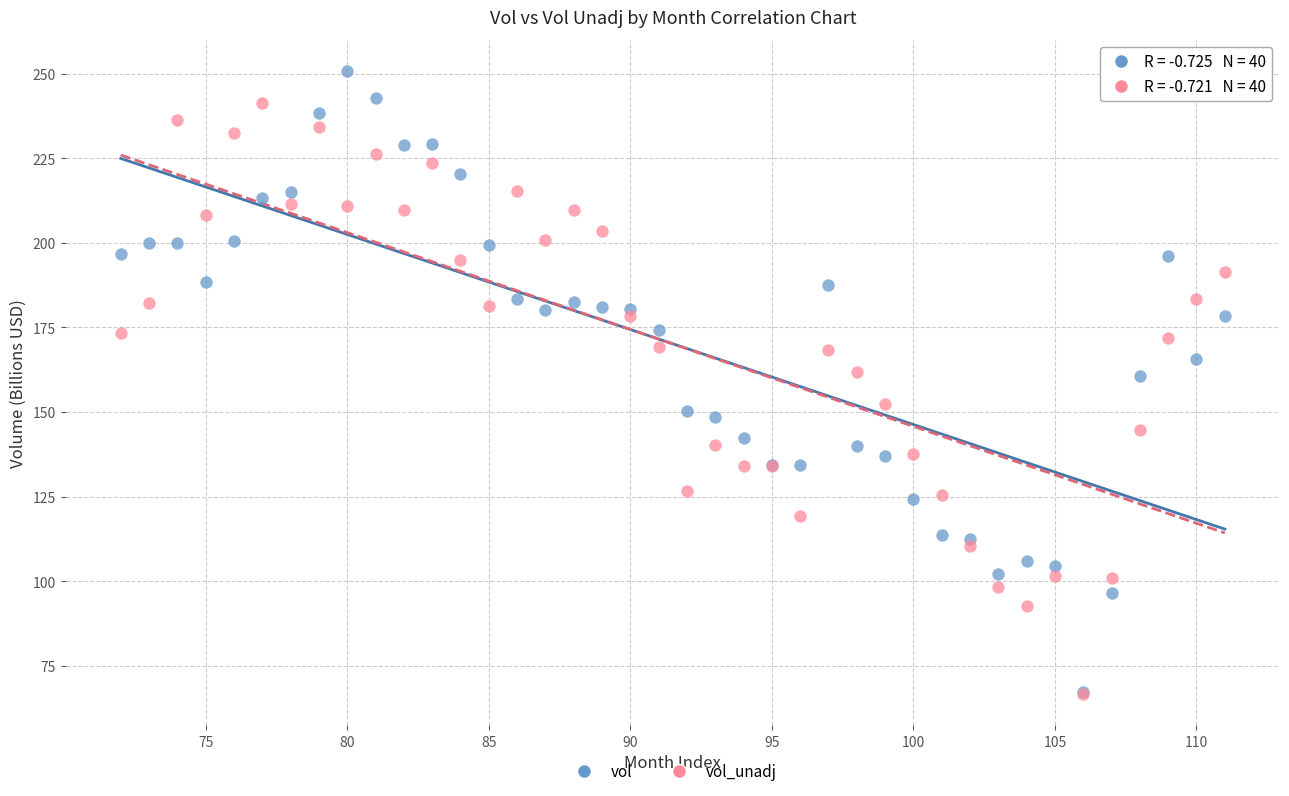

What are all the series names shown in the legend?

vol, vol_unadj